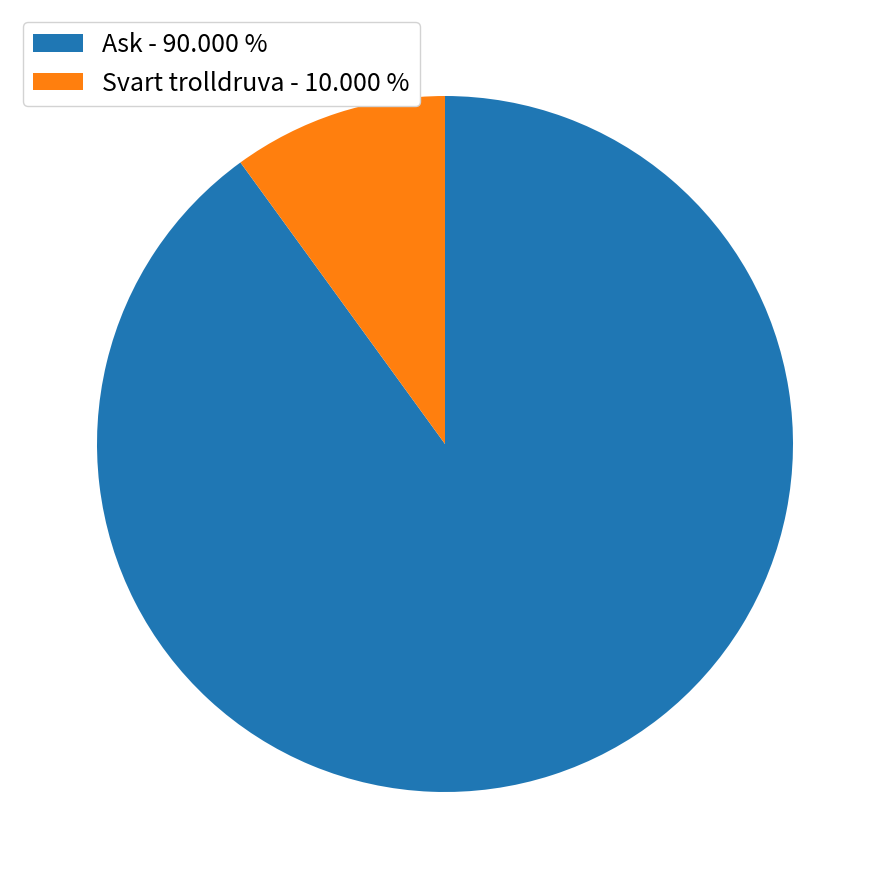

How many slices are in this pie chart?

2